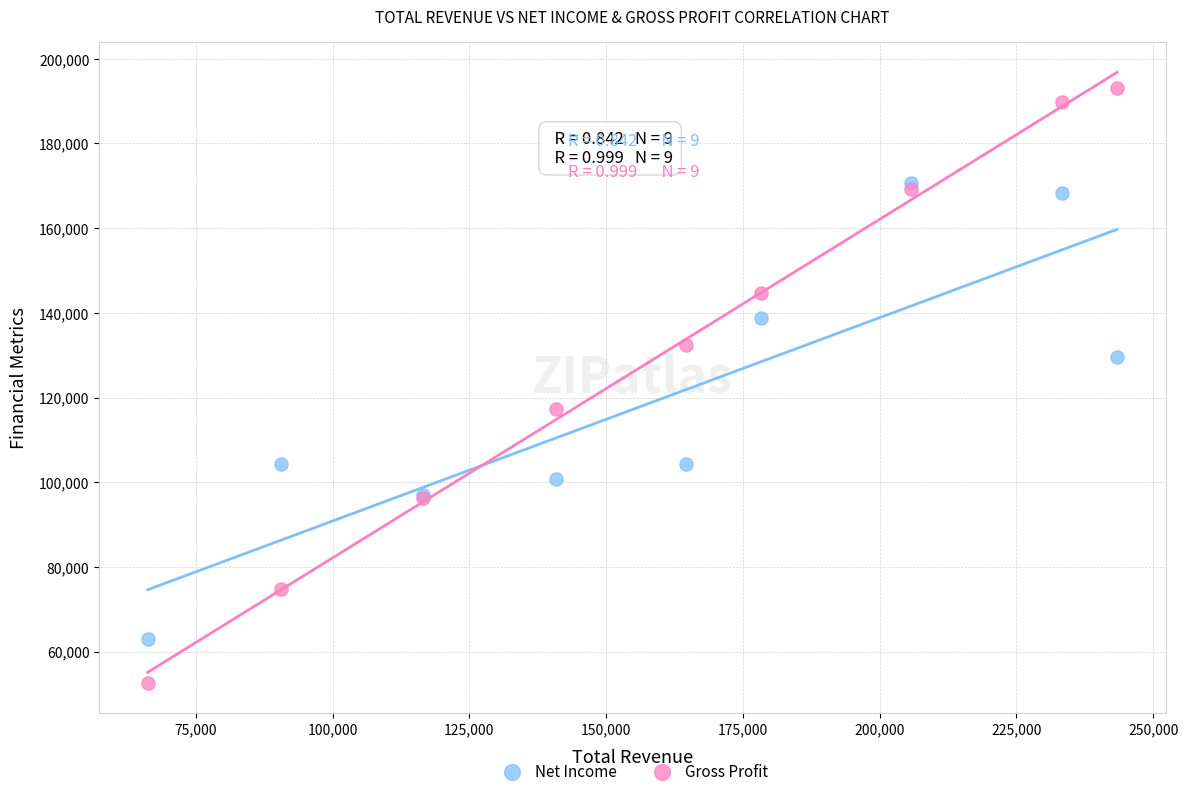

What are all the series names shown in the legend?

Net Income, Gross Profit